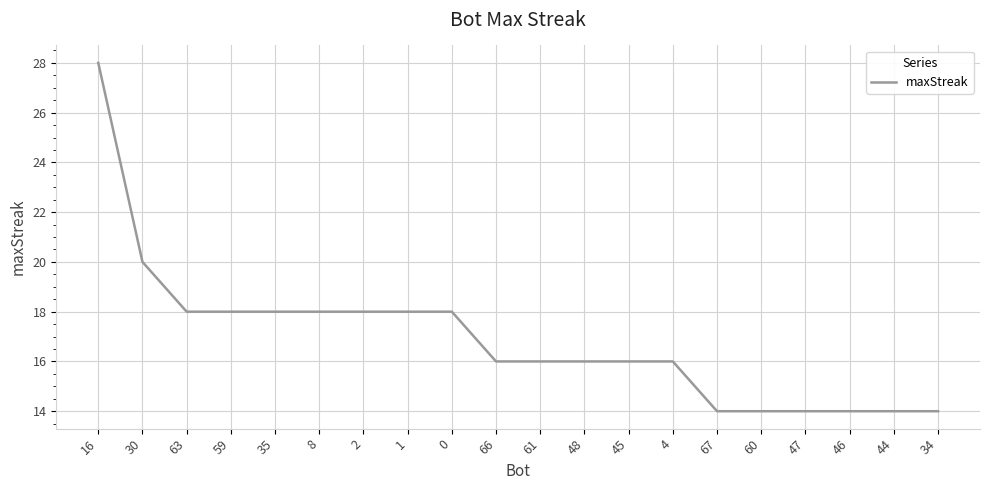

At which label is the value closest to 21?

30